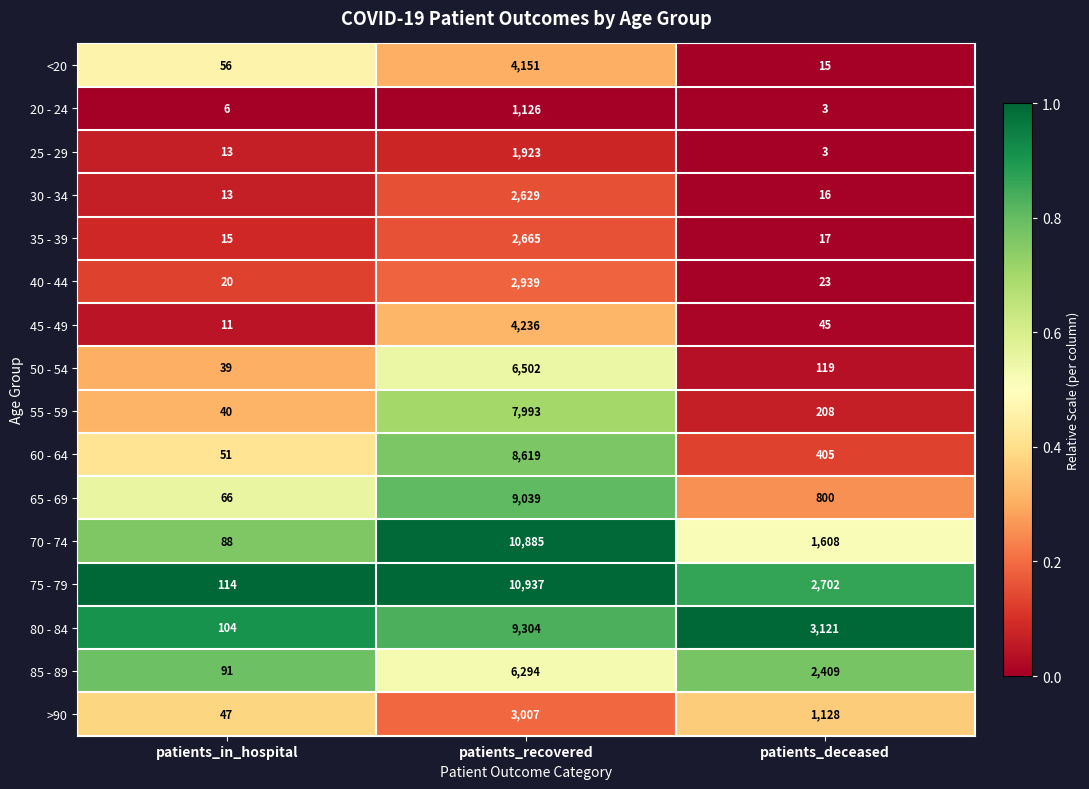

Between patients_in_hospital and patients_recovered, which series saw the biggest shift?

75 - 79